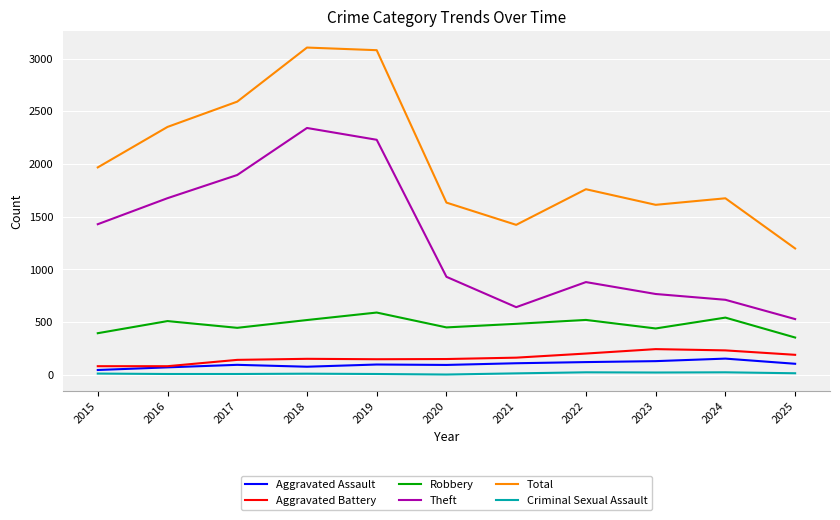

The value of Robbery at 2025 is 590. True or false?

False